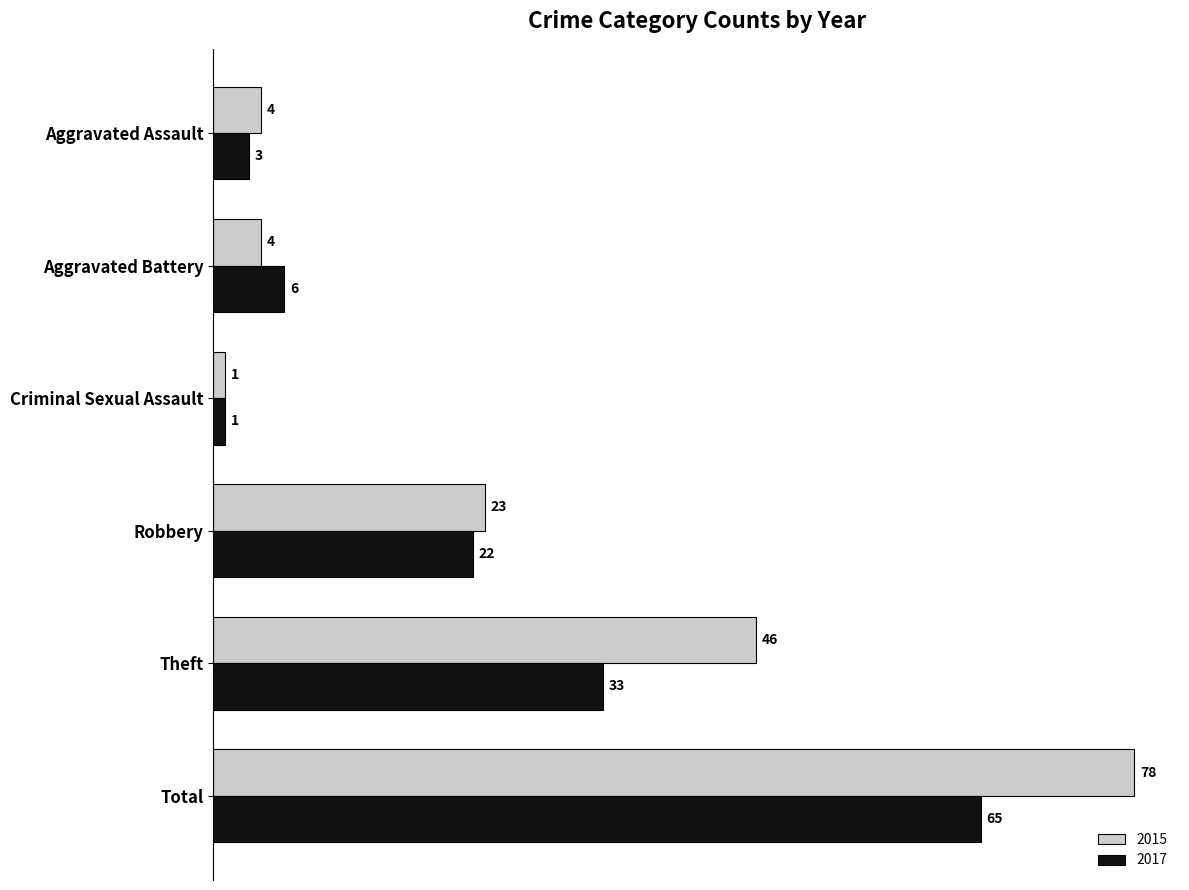

What is the average value of the 2015 series?

26